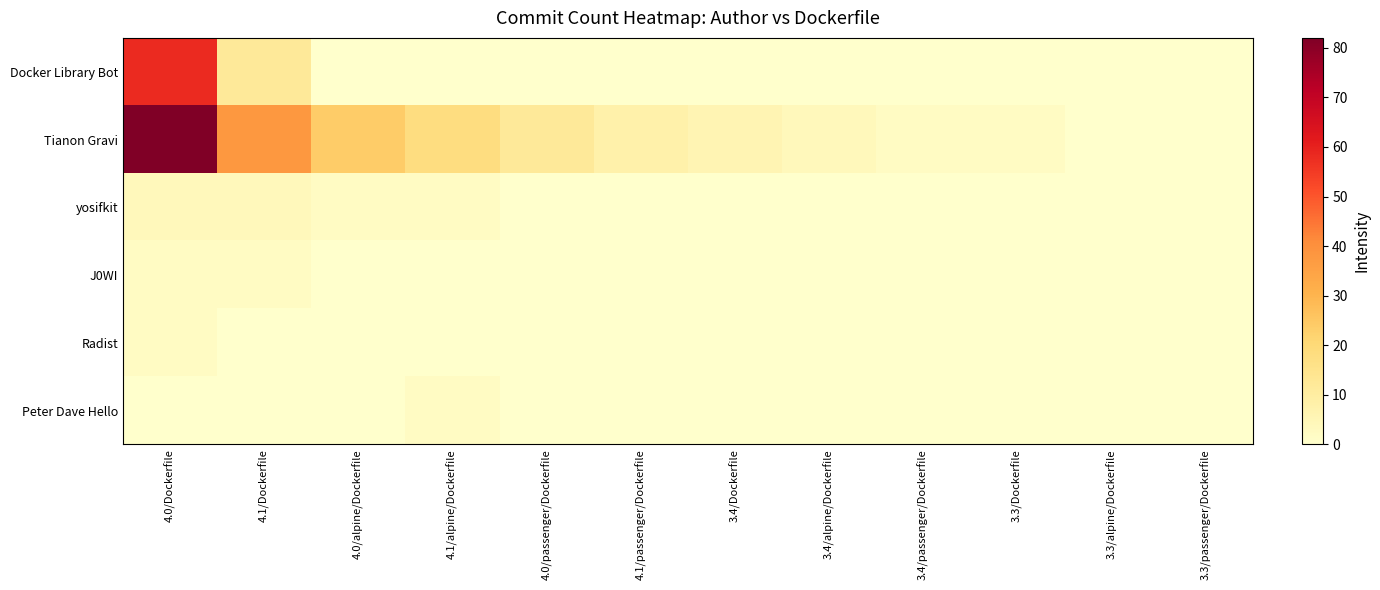

Which series has the widest spread of values?

Tianon Gravi